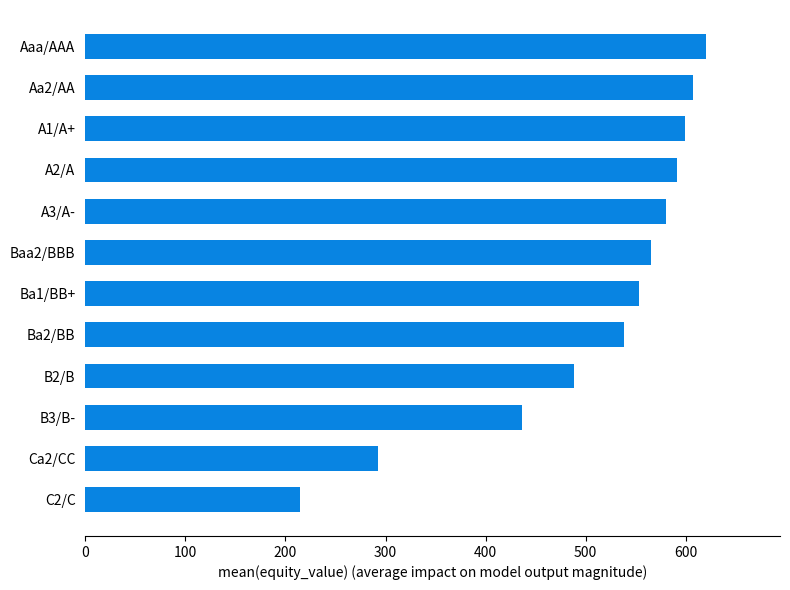

What is the minimum value shown in the chart?

214.5